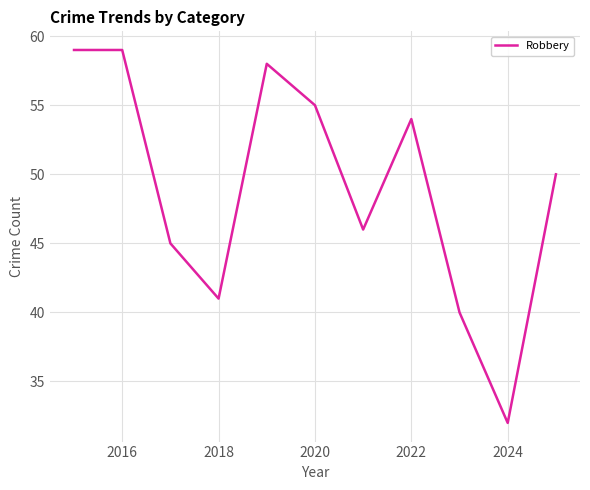

What is the difference between the maximum and minimum values?

27